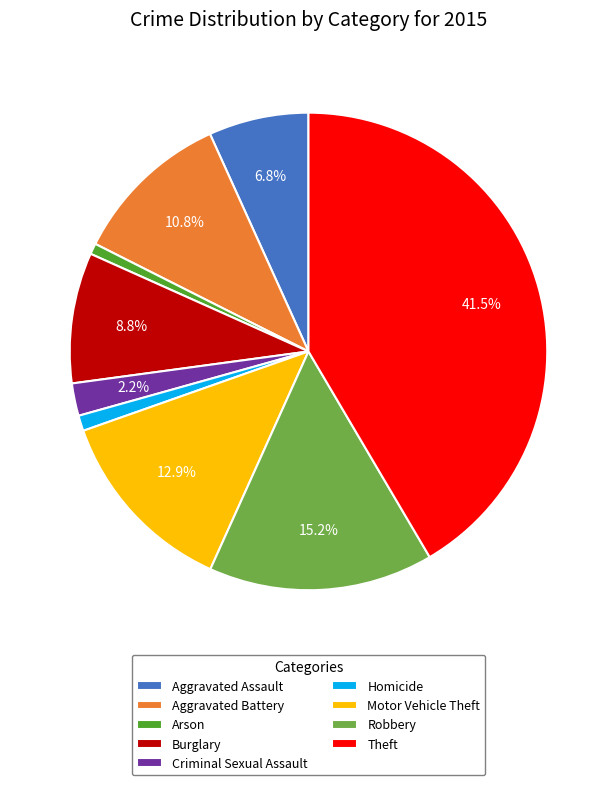

Does Aggravated Assault represent more than half of the total?

No